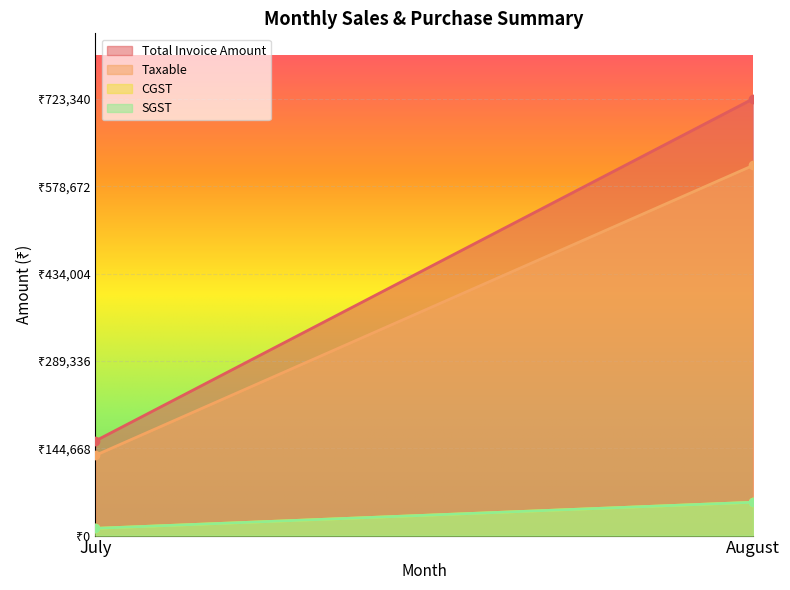

What are all the series names shown in the legend?

Total Invoice Amount, Taxable, CGST, SGST